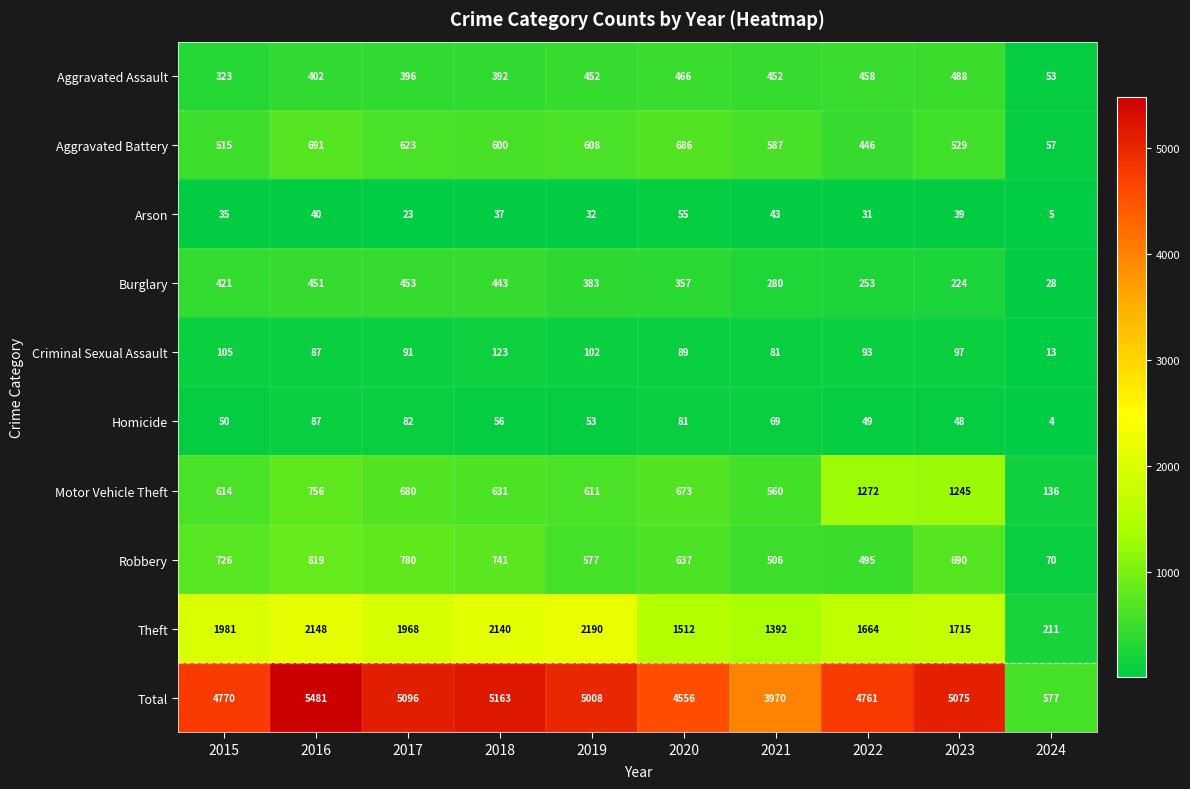

What is the maximum value shown in the chart?

5481